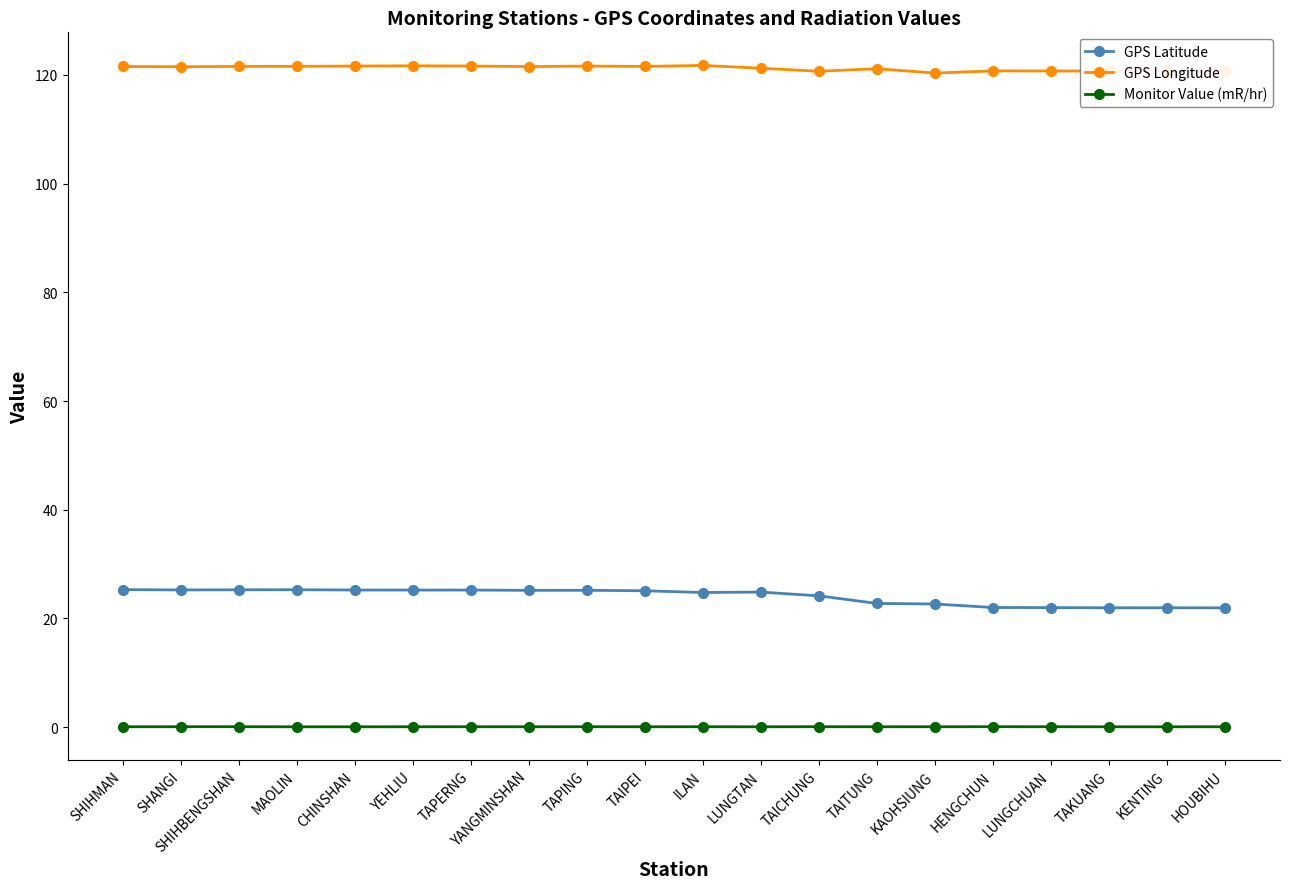

What is the value of the GPS Longitude point at the 2nd from the left?

121.5